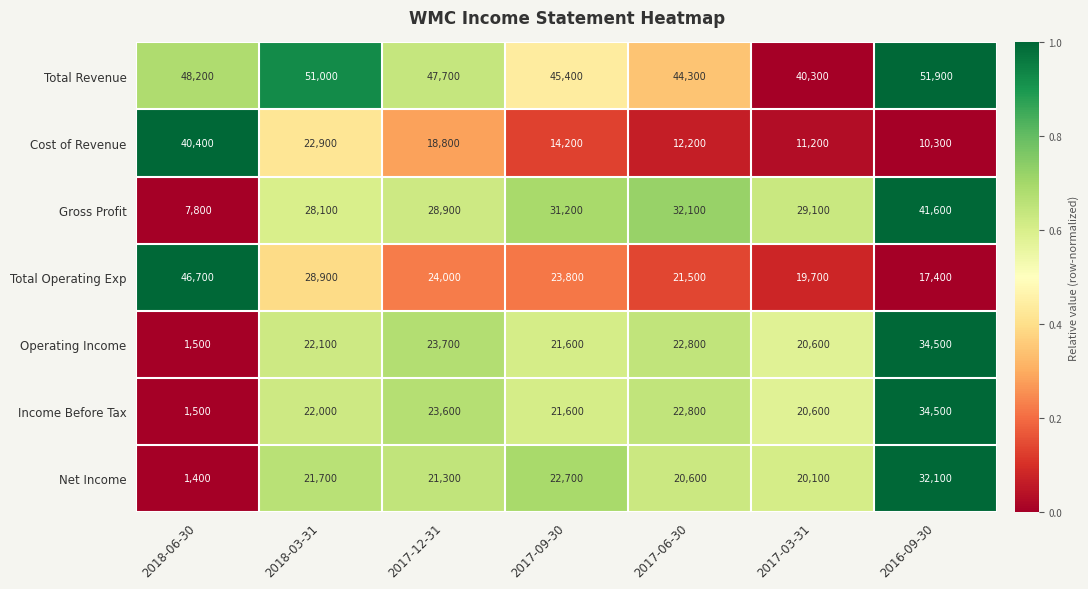

What is the sum of the Total Revenue values at 2017-03-31 and 2018-06-30?

88500